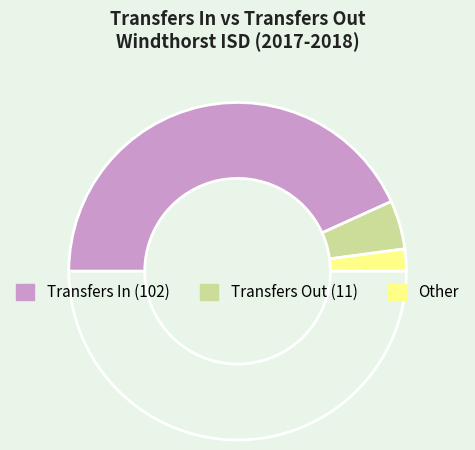

Is there any slice that represents more than half of the pie?

Yes